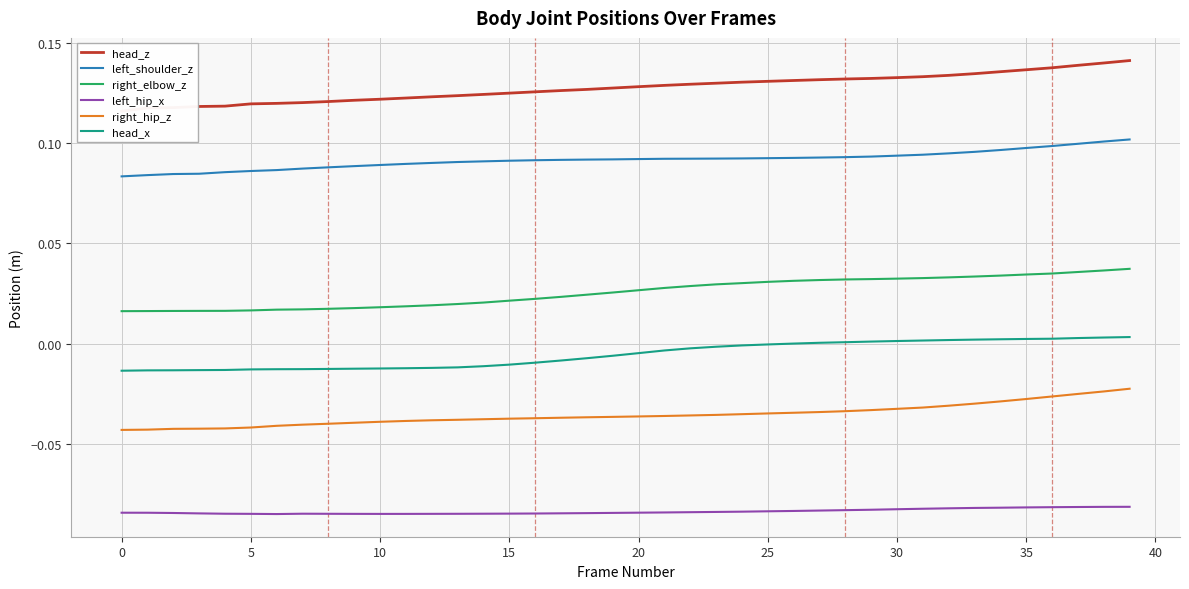

Which series has the widest spread of values?

head_z